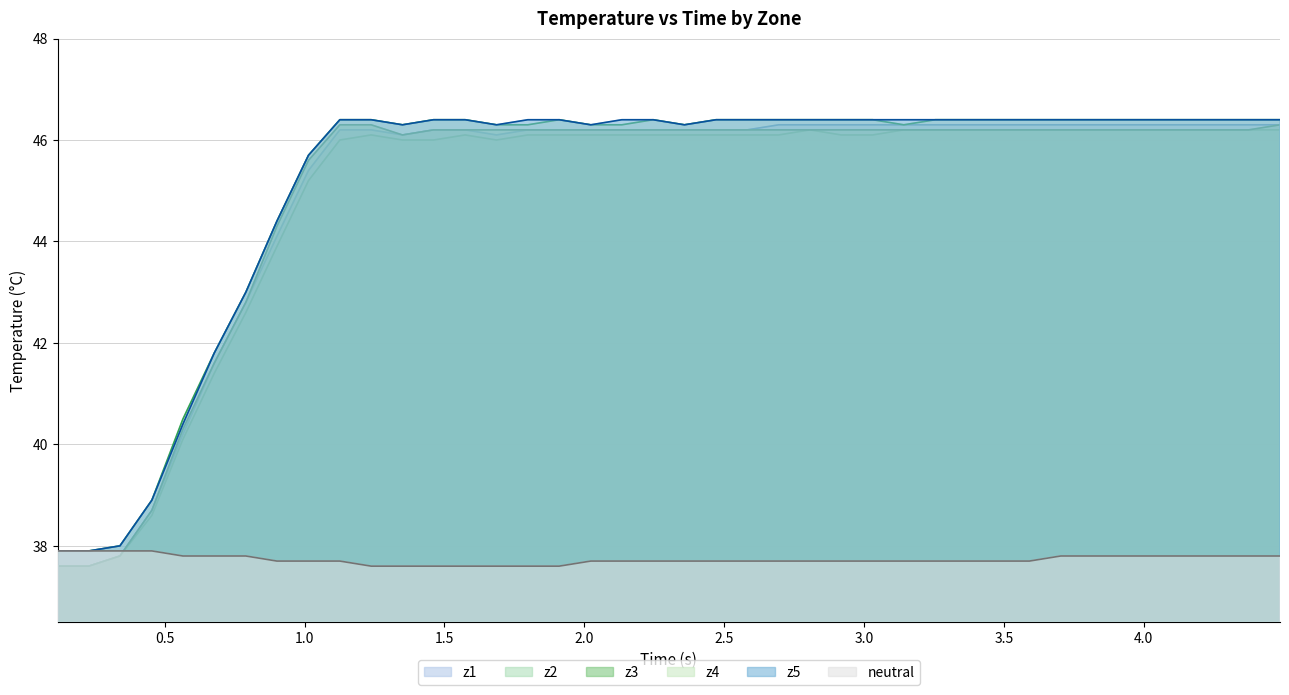

What is the sum of all z1 values?

1799.5